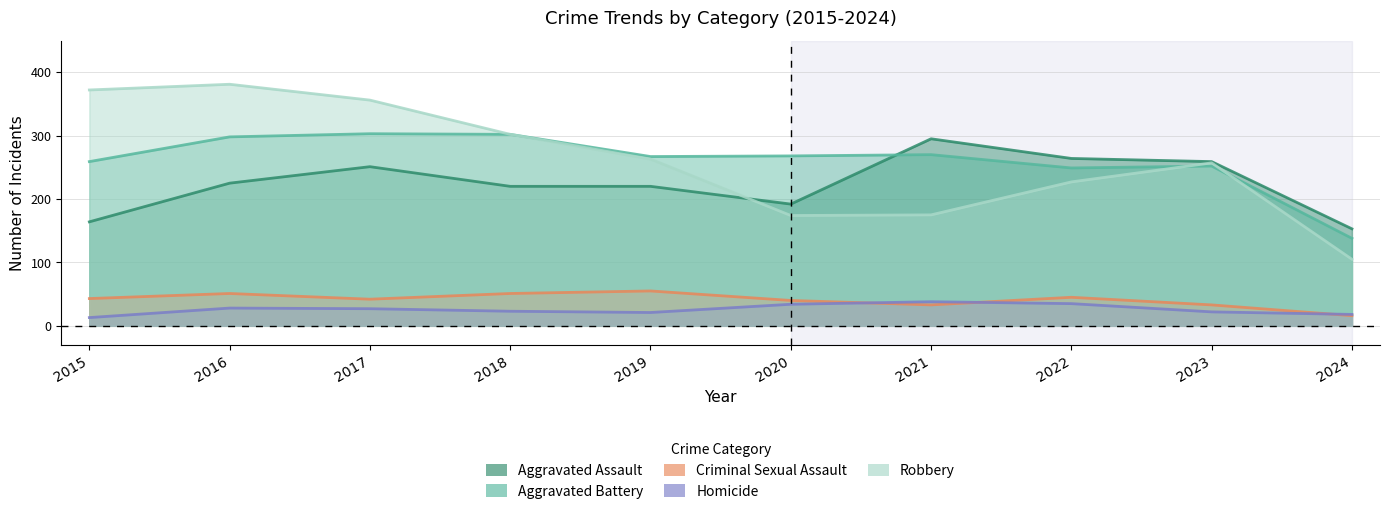

Reading left to right, what are all the values shown in this chart?

Aggravated Assault: 2015=164	2016=225	2017=251	2018=220	2019=220	2020=192	2021=295	2022=264	2023=259	2024=153
Aggravated Battery: 2015=259	2016=298	2017=303	2018=302	2019=267	2020=268	2021=270	2022=249	2023=252	2024=138
Criminal Sexual Assault: 2015=43	2016=51	2017=42	2018=51	2019=55	2020=40	2021=33	2022=45	2023=33	2024=16
Homicide: 2015=13	2016=28	2017=27	2018=23	2019=21	2020=34	2021=38	2022=35	2023=22	2024=18
Robbery: 2015=372	2016=381	2017=356	2018=302	2019=263	2020=174	2021=175	2022=227	2023=257	2024=105